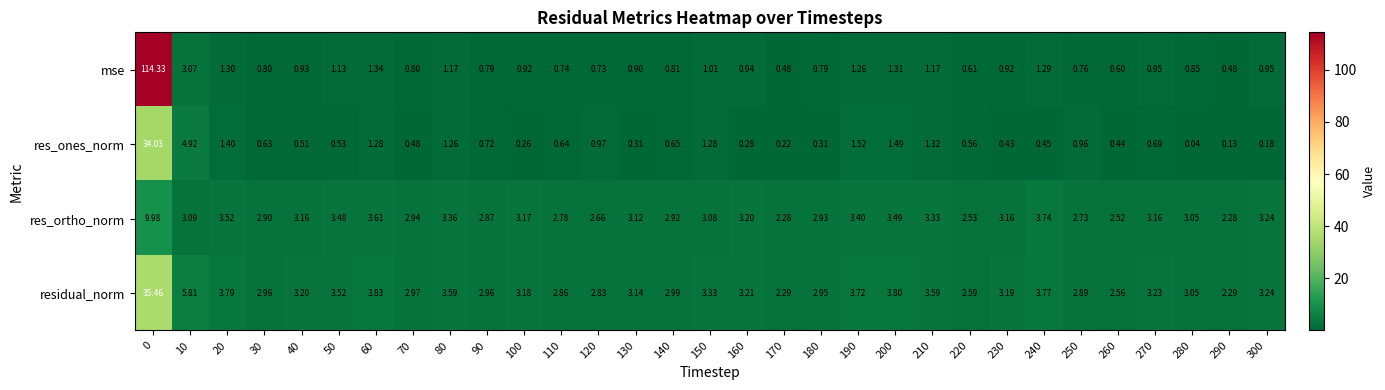

List the series in order of their peak value, lowest first.

res_ortho_norm, res_ones_norm, residual_norm, mse